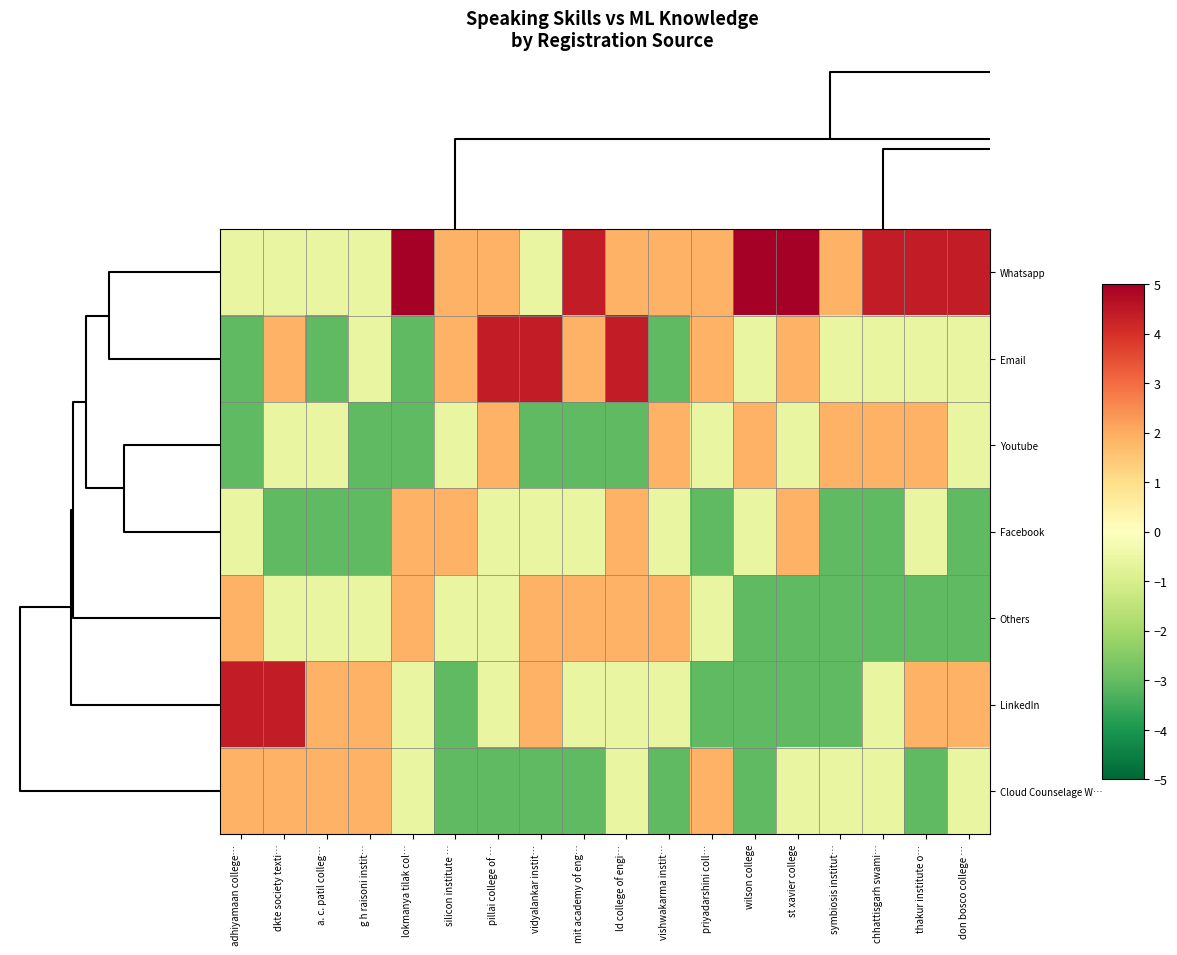

Reading left to right, extract all data points from this chart.

Whatsapp: adhiyamaan college…=-0.6	dkte society texti…=-0.6	a. c. patil colleg…=-0.6	g h raisoni instit…=-0.6	lokmanya tilak col…=6.9	silicon institute …=1.9	pillai college of …=1.9	vidyalankar instit…=-0.6	mit academy of eng…=4.4	ld college of engi…=1.9	vishwakarma instit…=1.9	priyadarshini coll…=1.9	wilson college=6.9	st xavier college=6.9	symbiosis institut…=1.9	chhattisgarh swami…=4.4	thakur institute o…=4.4	don bosco college …=4.4
Email: adhiyamaan college…=-3.0	dkte society texti…=1.9	a. c. patil colleg…=-3.0	g h raisoni instit…=-0.6	lokmanya tilak col…=-3.0	silicon institute …=1.9	pillai college of …=4.4	vidyalankar instit…=4.4	mit academy of eng…=1.9	ld college of engi…=4.4	vishwakarma instit…=-3.0	priyadarshini coll…=1.9	wilson college=-0.6	st xavier college=1.9	symbiosis institut…=-0.6	chhattisgarh swami…=-0.6	thakur institute o…=-0.6	don bosco college …=-0.6
Youtube: adhiyamaan college…=-3.0	dkte society texti…=-0.6	a. c. patil colleg…=-0.6	g h raisoni instit…=-3.0	lokmanya tilak col…=-3.0	silicon institute …=-0.6	pillai college of …=1.9	vidyalankar instit…=-3.0	mit academy of eng…=-3.0	ld college of engi…=-3.0	vishwakarma instit…=1.9	priyadarshini coll…=-0.6	wilson college=1.9	st xavier college=-0.6	symbiosis institut…=1.9	chhattisgarh swami…=1.9	thakur institute o…=1.9	don bosco college …=-0.6
Facebook: adhiyamaan college…=-0.6	dkte society texti…=-3.0	a. c. patil colleg…=-3.0	g h raisoni instit…=-3.0	lokmanya tilak col…=1.9	silicon institute …=1.9	pillai college of …=-0.6	vidyalankar instit…=-0.6	mit academy of eng…=-0.6	ld college of engi…=1.9	vishwakarma instit…=-0.6	priyadarshini coll…=-3.0	wilson college=-0.6	st xavier college=1.9	symbiosis institut…=-3.0	chhattisgarh swami…=-3.0	thakur institute o…=-0.6	don bosco college …=-3.0
Others: adhiyamaan college…=1.9	dkte society texti…=-0.6	a. c. patil colleg…=-0.6	g h raisoni instit…=-0.6	lokmanya tilak col…=1.9	silicon institute …=-0.6	pillai college of …=-0.6	vidyalankar instit…=1.9	mit academy of eng…=1.9	ld college of engi…=1.9	vishwakarma instit…=1.9	priyadarshini coll…=-0.6	wilson college=-3.0	st xavier college=-3.0	symbiosis institut…=-3.0	chhattisgarh swami…=-3.0	thakur institute o…=-3.0	don bosco college …=-3.0
LinkedIn: adhiyamaan college…=4.4	dkte society texti…=4.4	a. c. patil colleg…=1.9	g h raisoni instit…=1.9	lokmanya tilak col…=-0.6	silicon institute …=-3.0	pillai college of …=-0.6	vidyalankar instit…=1.9	mit academy of eng…=-0.6	ld college of engi…=-0.6	vishwakarma instit…=-0.6	priyadarshini coll…=-3.0	wilson college=-3.0	st xavier college=-3.0	symbiosis institut…=-3.0	chhattisgarh swami…=-0.6	thakur institute o…=1.9	don bosco college …=1.9
Cloud Counselage W…: adhiyamaan college…=1.9	dkte society texti…=1.9	a. c. patil colleg…=1.9	g h raisoni instit…=1.9	lokmanya tilak col…=-0.6	silicon institute …=-3.0	pillai college of …=-3.0	vidyalankar instit…=-3.0	mit academy of eng…=-3.0	ld college of engi…=-0.6	vishwakarma instit…=-3.0	priyadarshini coll…=1.9	wilson college=-3.0	st xavier college=-0.6	symbiosis institut…=-0.6	chhattisgarh swami…=-0.6	thakur institute o…=-3.0	don bosco college …=-0.6